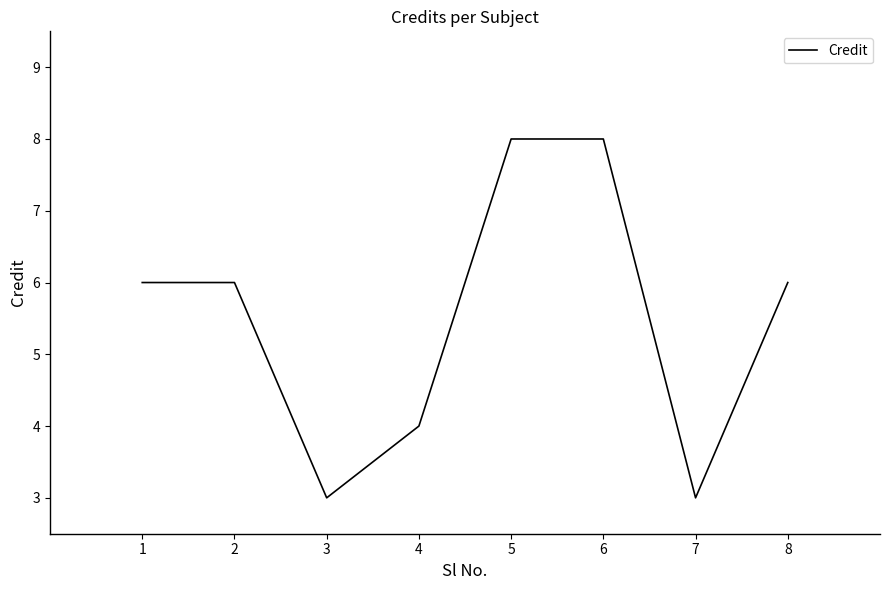

What is the maximum value shown in the chart?

8